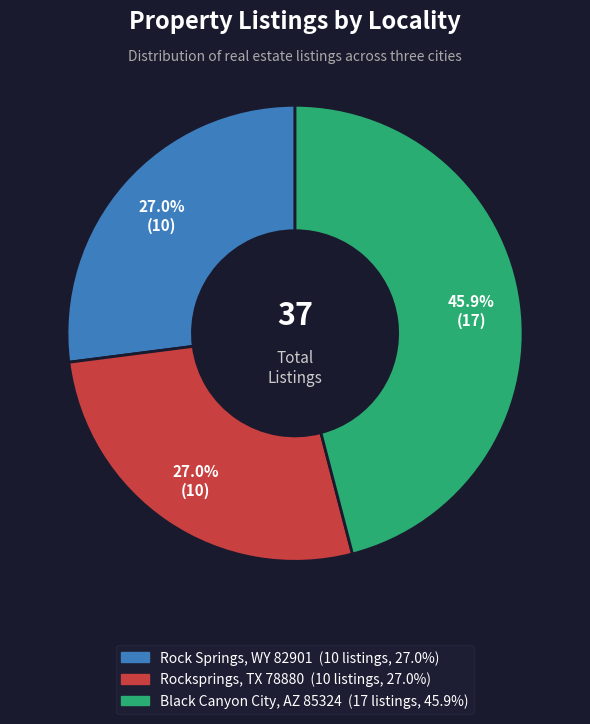

To the nearest percent, what is the average slice percentage?

33%